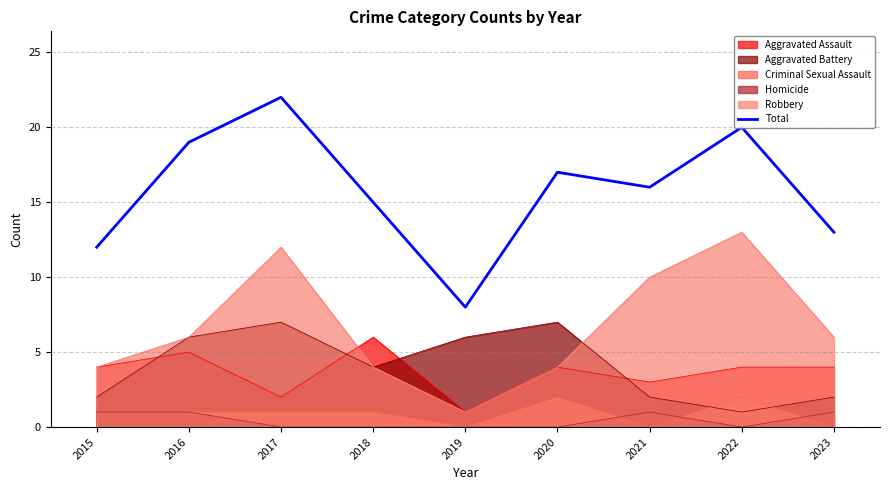

Which category has the lowest value across all series?

2019